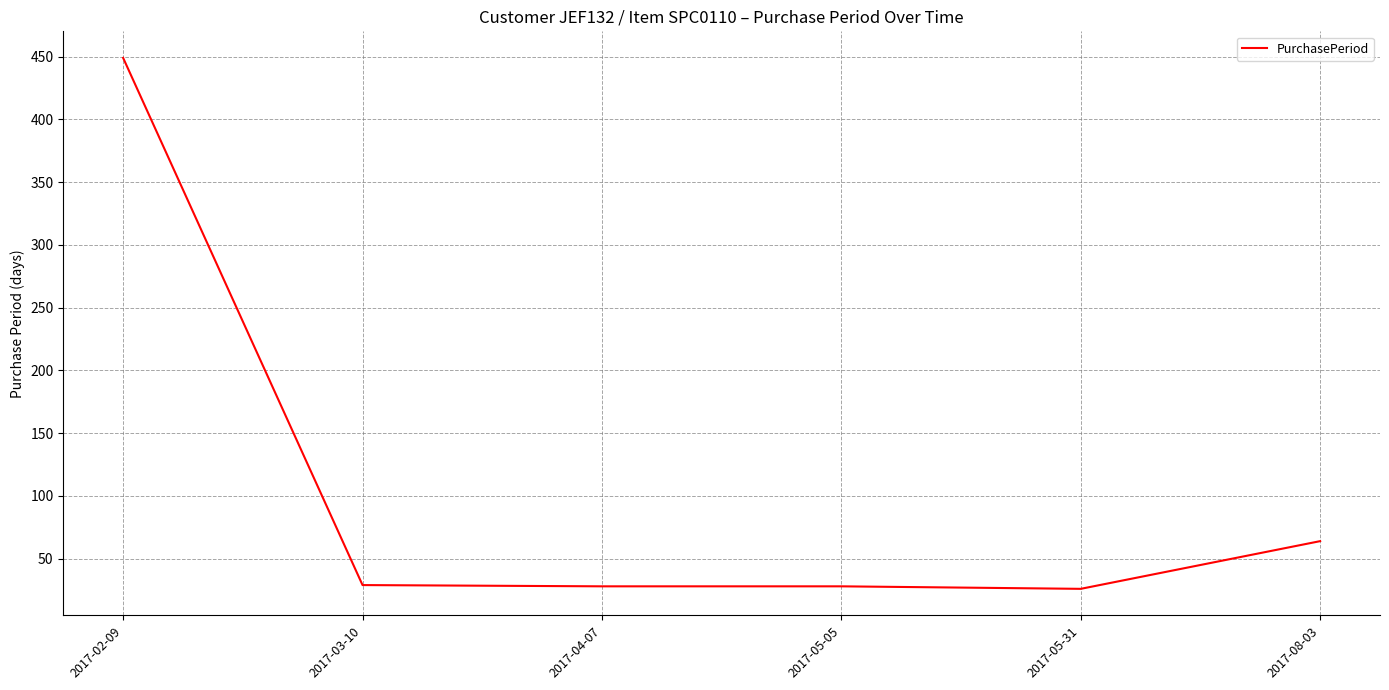

What is the difference between the second highest and minimum values?

38